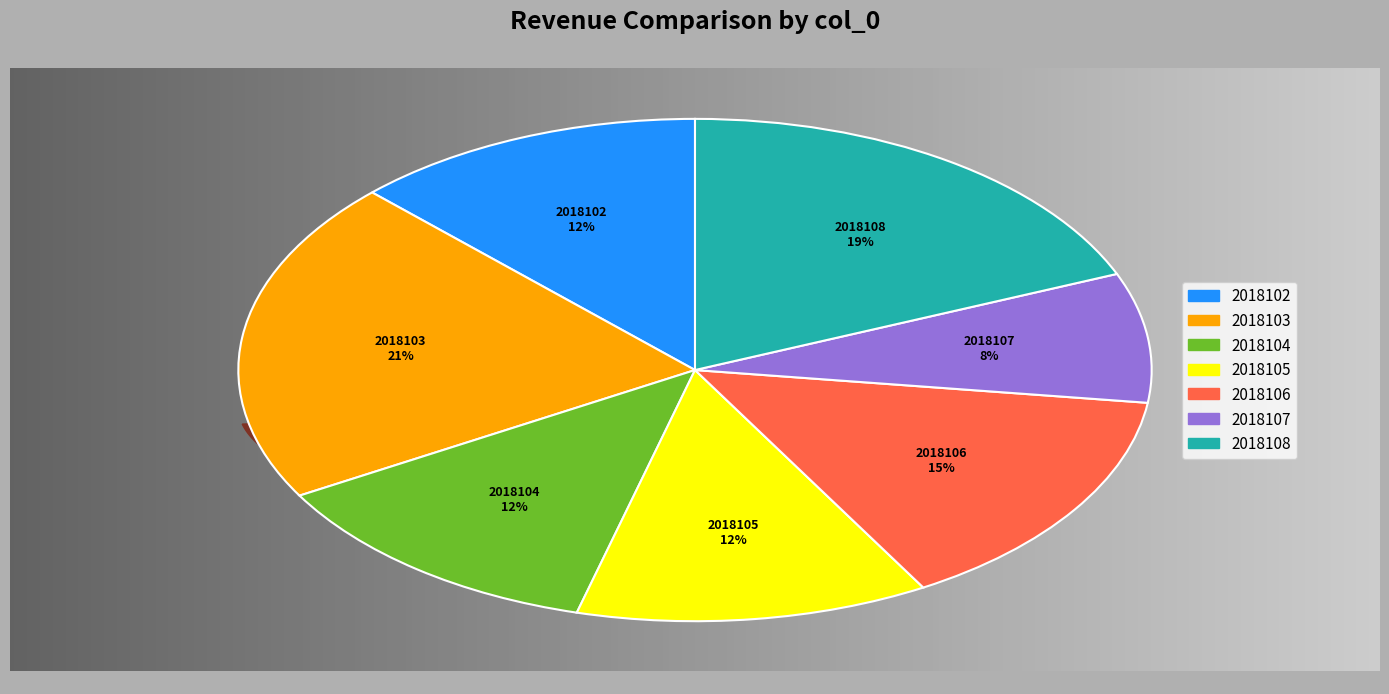

What is the largest slice in the pie chart?

2018103